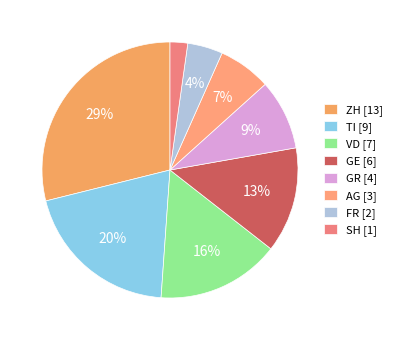

Is the sum of TI and VD greater than half?

No